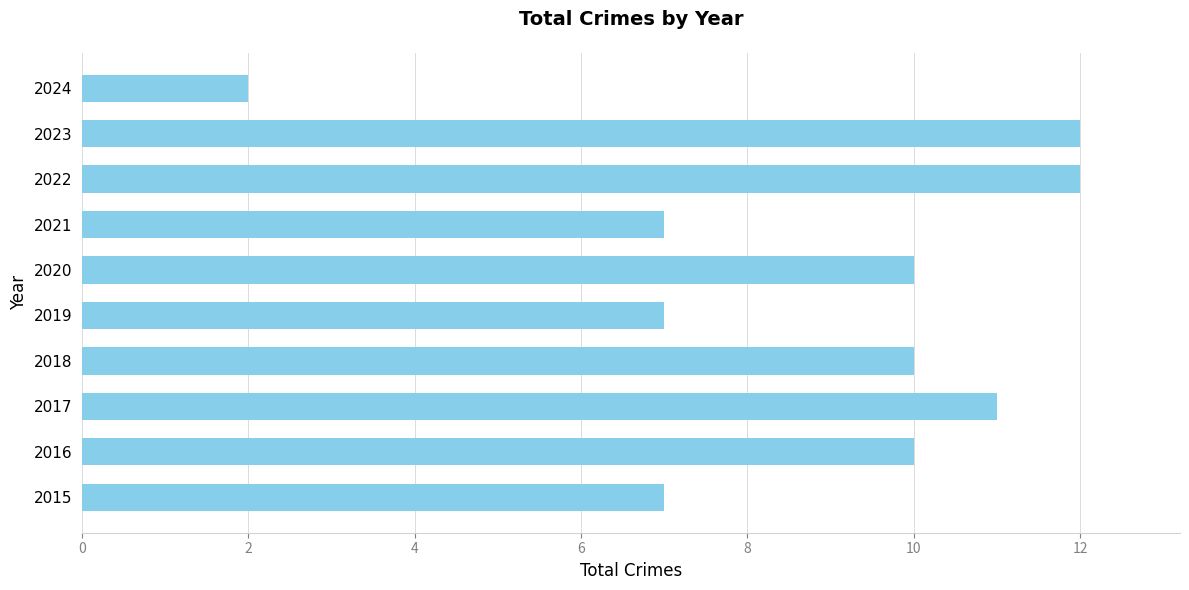

The value at 2022 is 12. True or false?

True